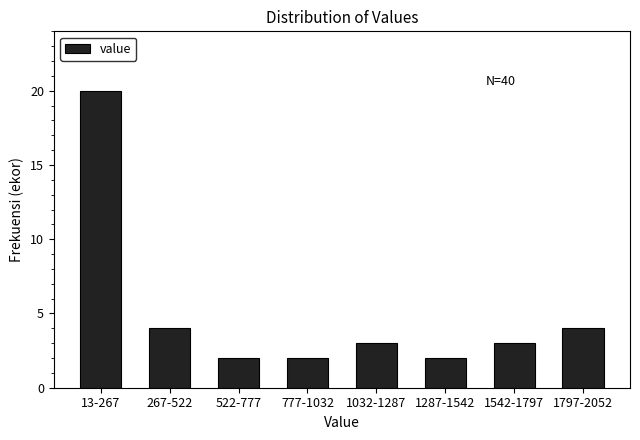

Reading left to right, transcribe all the data shown in this chart.

13-267=20	267-522=4	522-777=2	777-1032=2	1032-1287=3	1287-1542=2	1542-1797=3	1797-2052=4